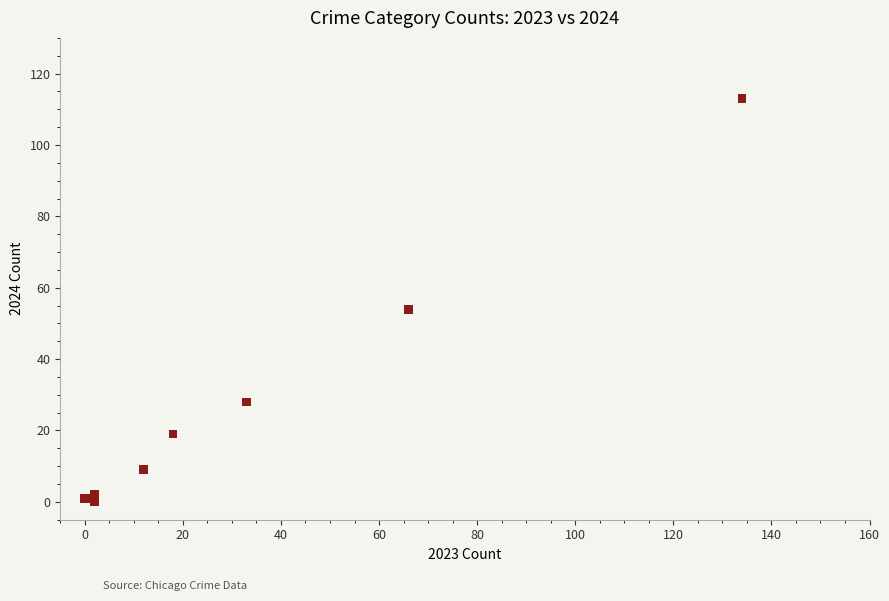

What Y value in the scatter plot is closest to 56?

54